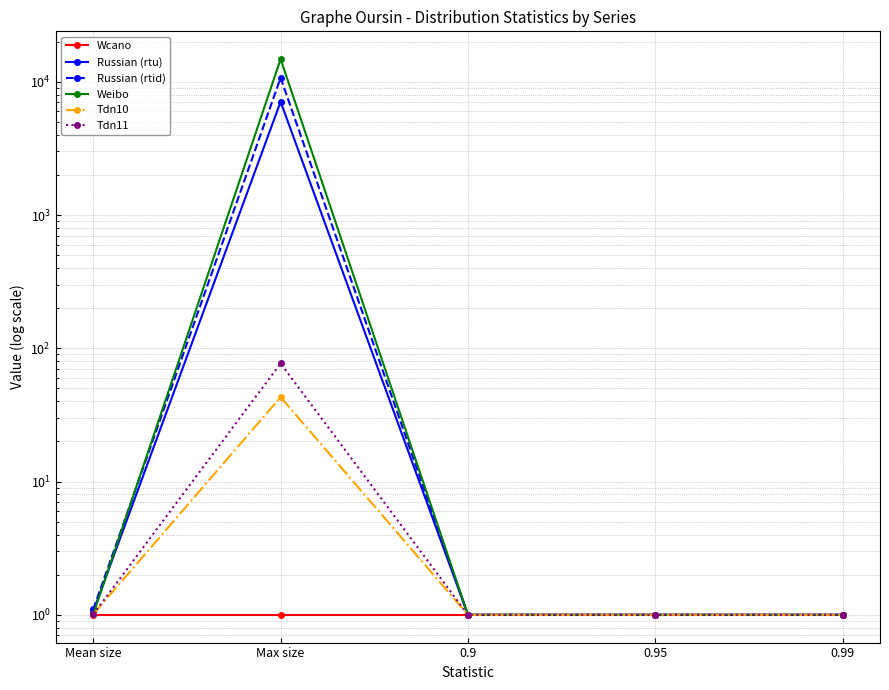

How many interior local peaks does the Russian (rtid) series have?

1